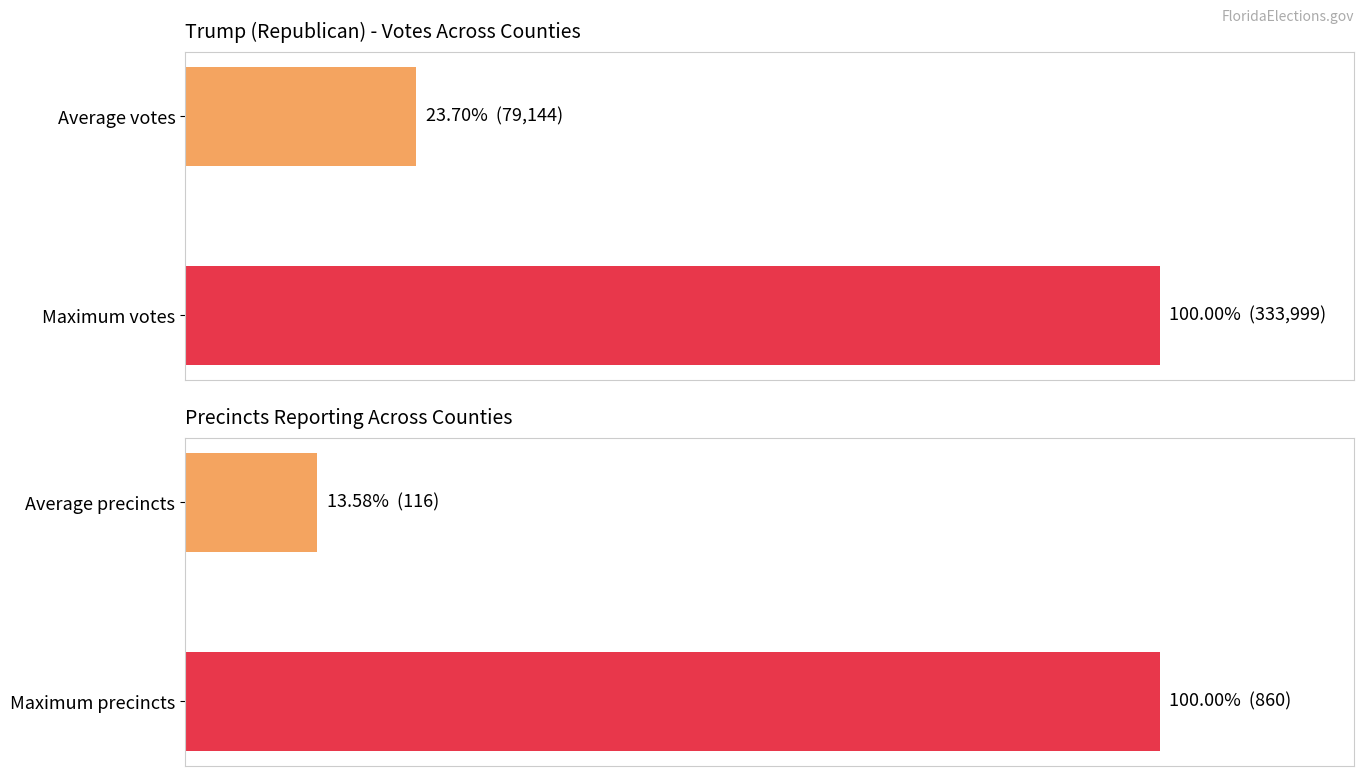

True or false: Precincts has a value of 27.2 at 1.

False